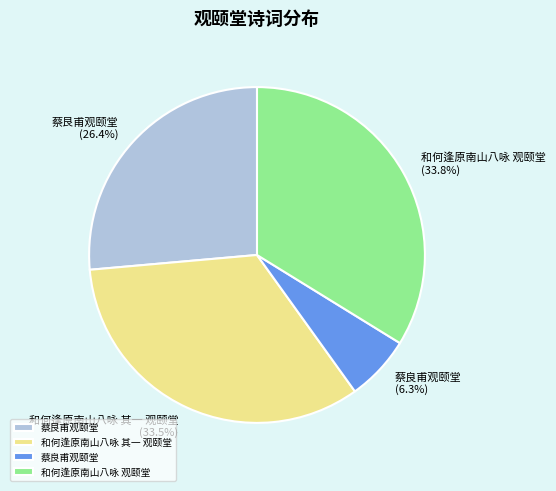

Which slice is the smallest?

蔡良甫观颐堂